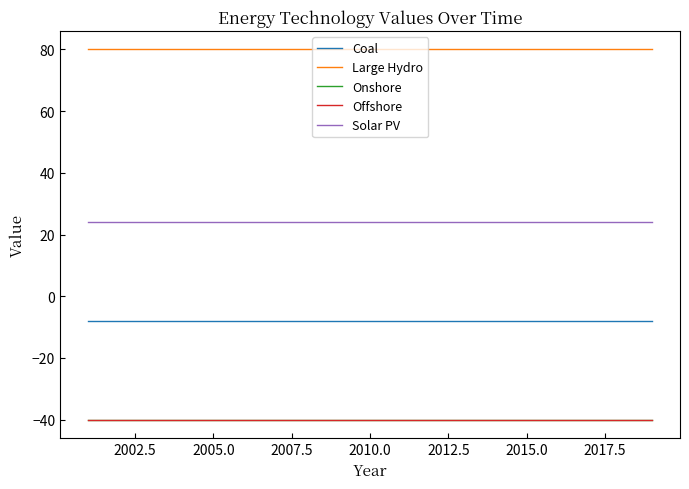

At how many categories does at least one series exceed 35?

19